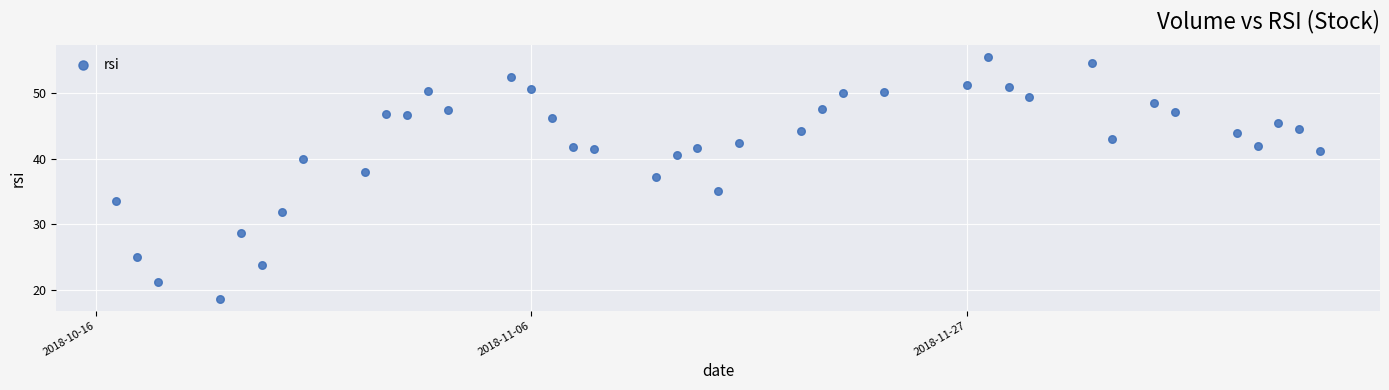

What is the range of Y values (max minus min)?

36.8